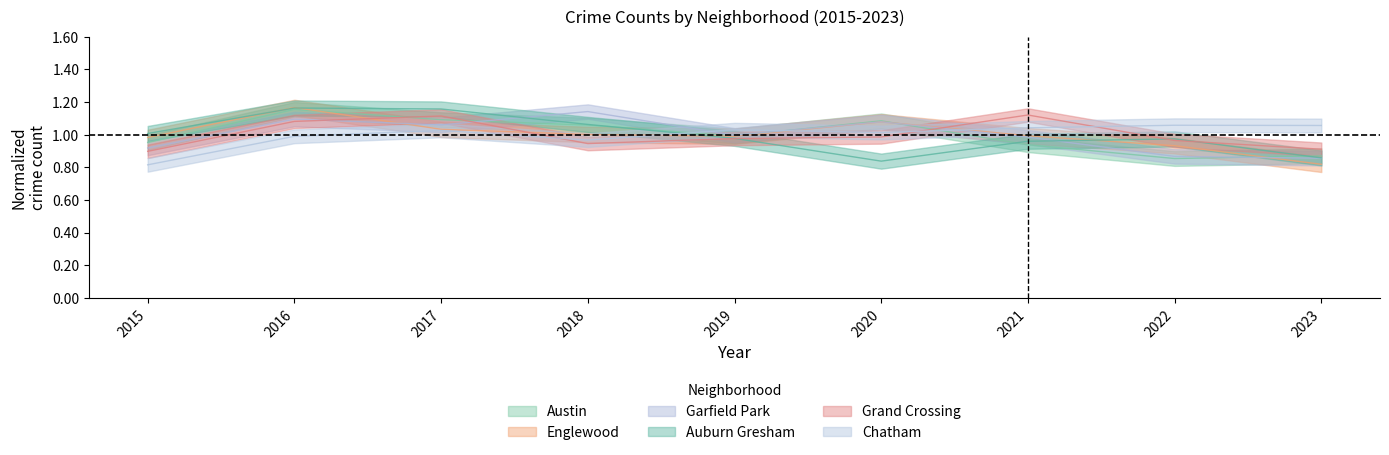

The Englewood series shows 1.1 at 2020. True or false?

True